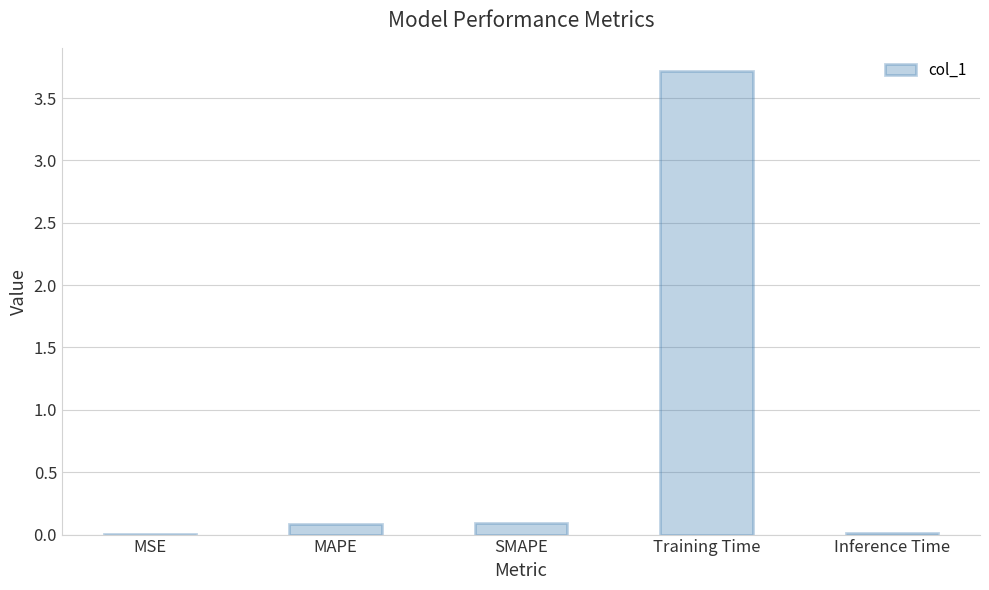

What is the change in value from MAPE to Training Time?

+3.6